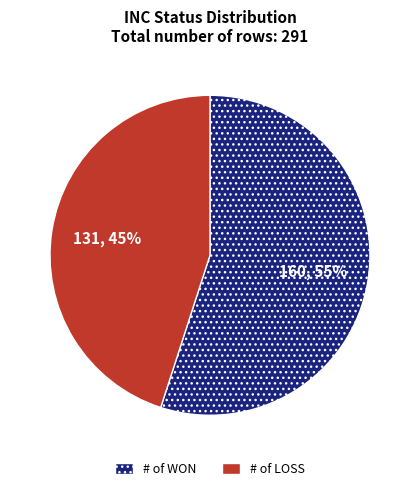

To the nearest percent, what is the average slice percentage?

50%